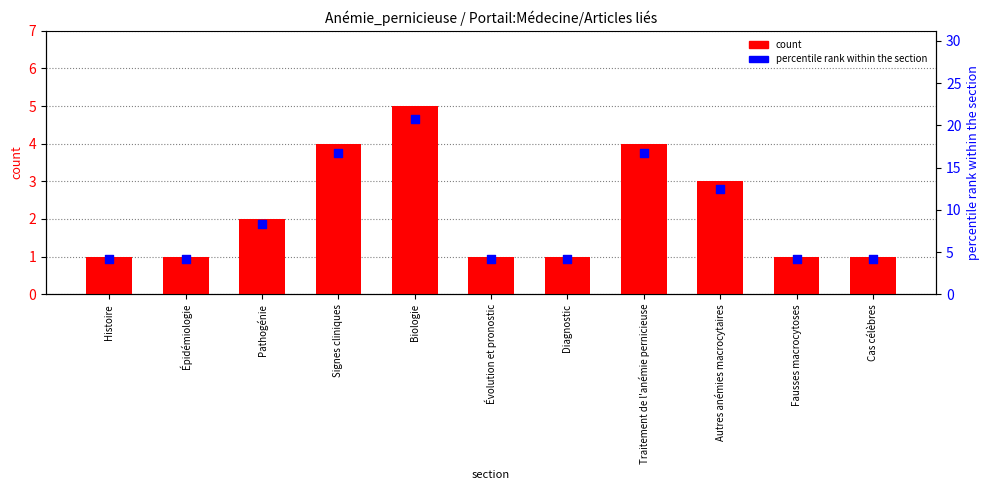

What are all the series names shown in the legend?

count, percentile rank within the section